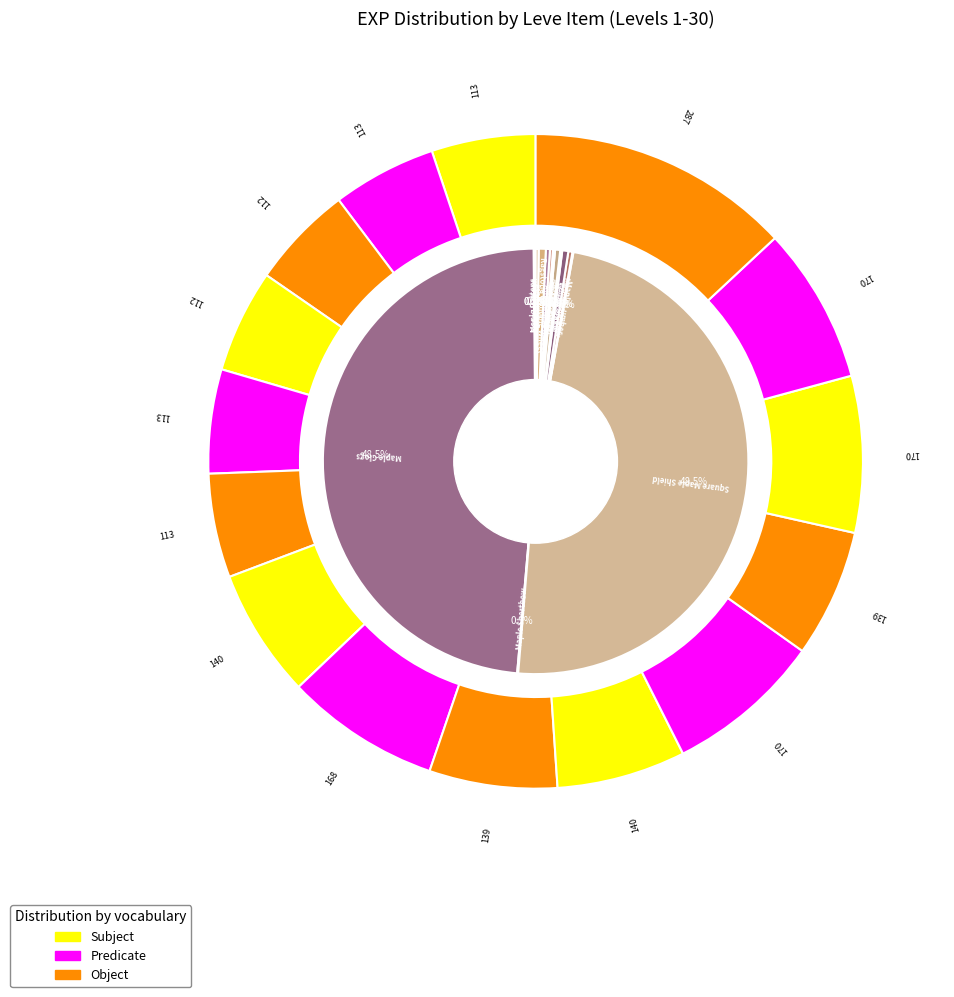

Between Ash Spinning Wheel and Maple Clogs, which is larger?

Maple Clogs